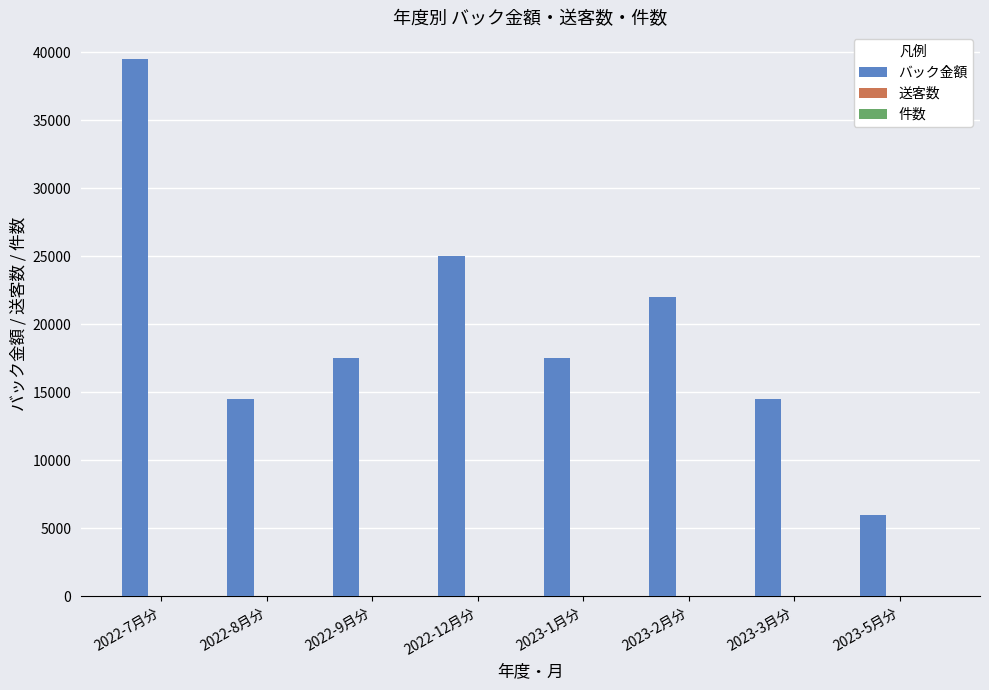

At which category is the sum across all series the highest?

2022-7月分